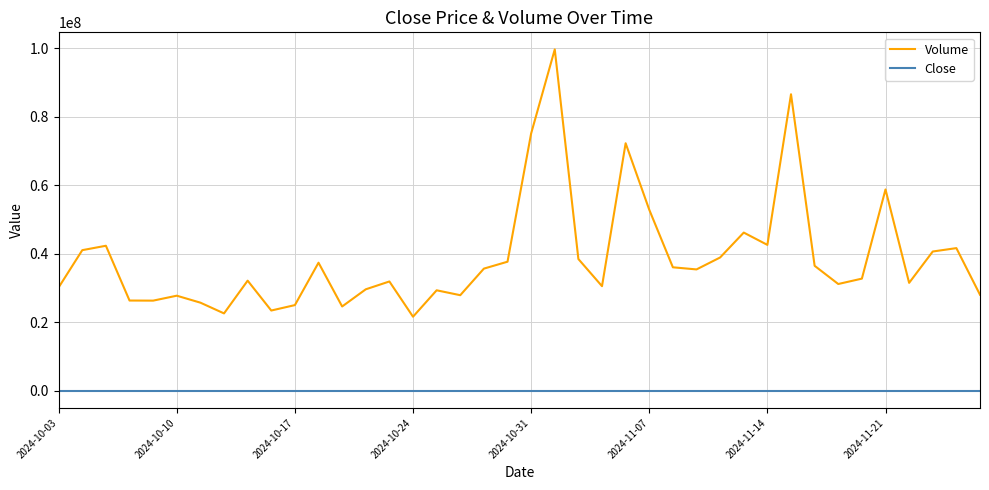

List the series in order of their overall mean, highest first.

Volume, Close